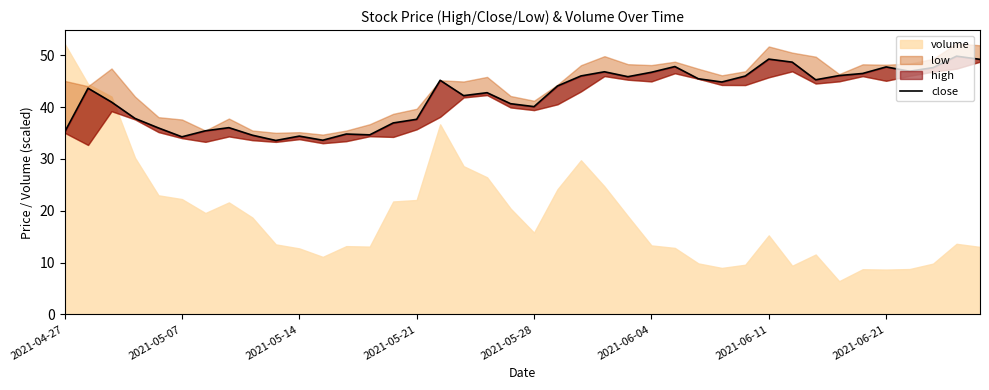

What is the approximate value at 2021-06-11?

49.2